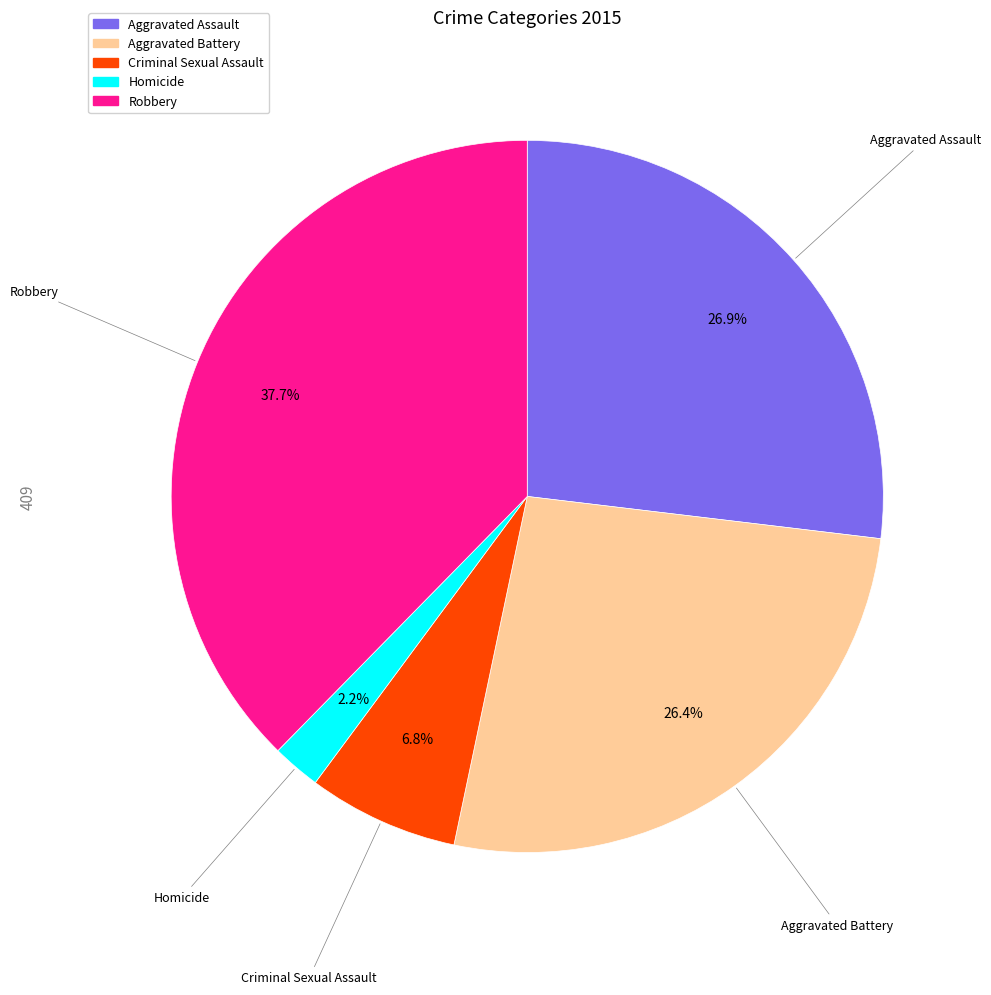

Which slice is the largest?

Robbery